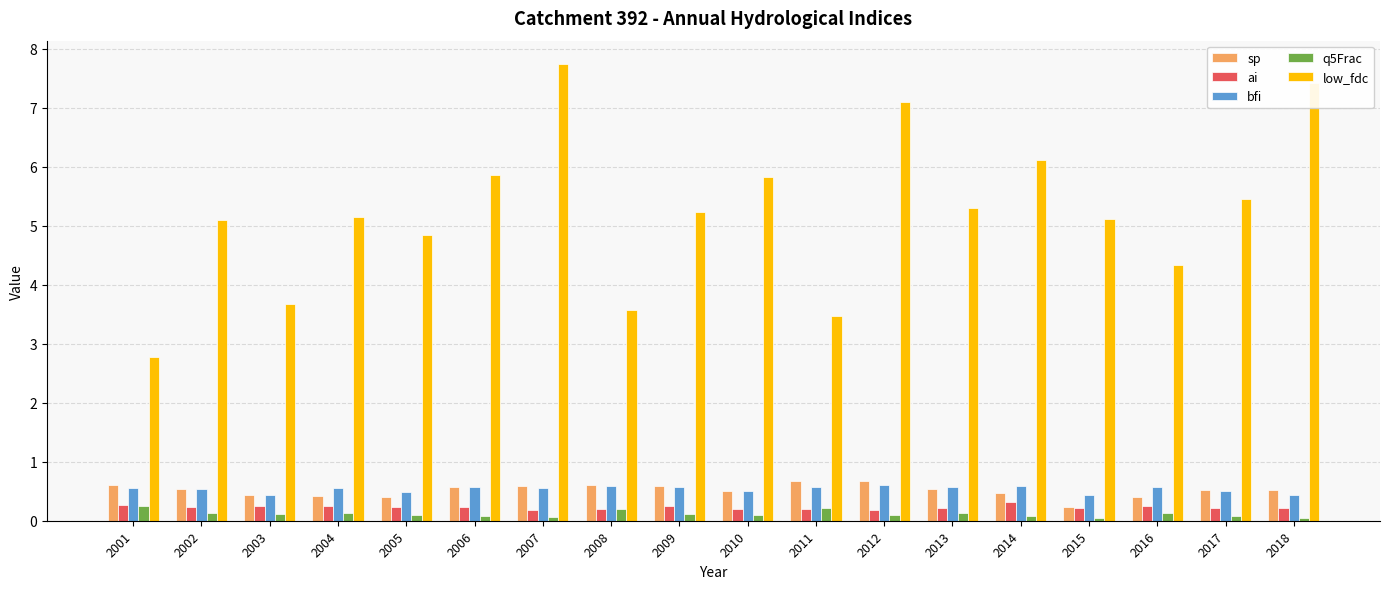

The bfi series shows 0.1 at 2001. True or false?

False